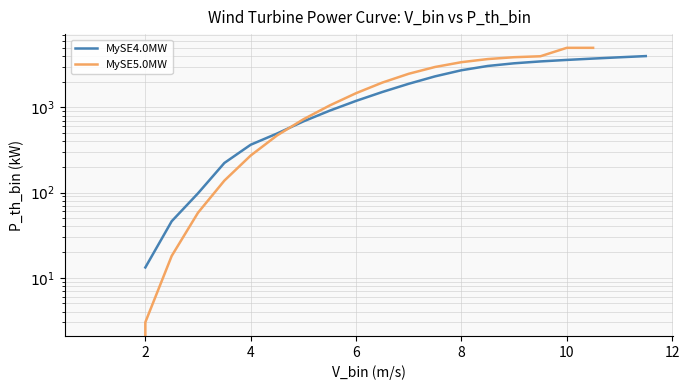

How many times do MySE5.0MW and MySE4.0MW cross each other?

1